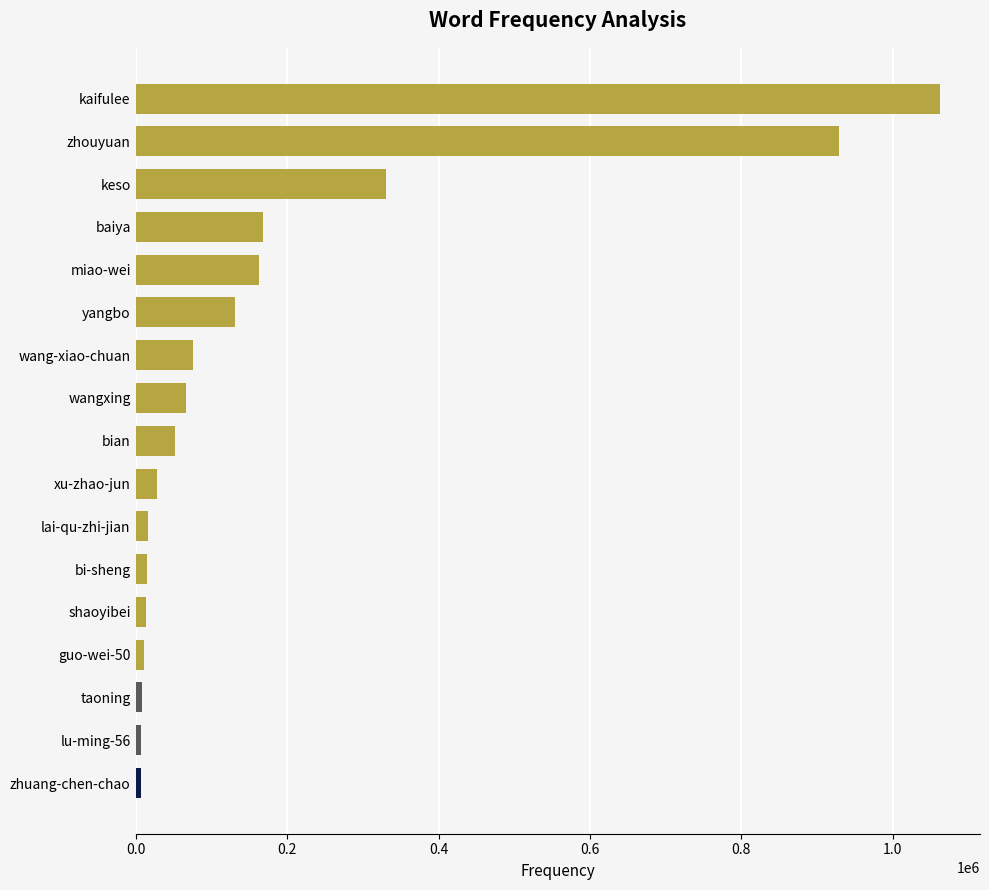

The chart shows a value of 99652 at miao-wei. True or false?

False